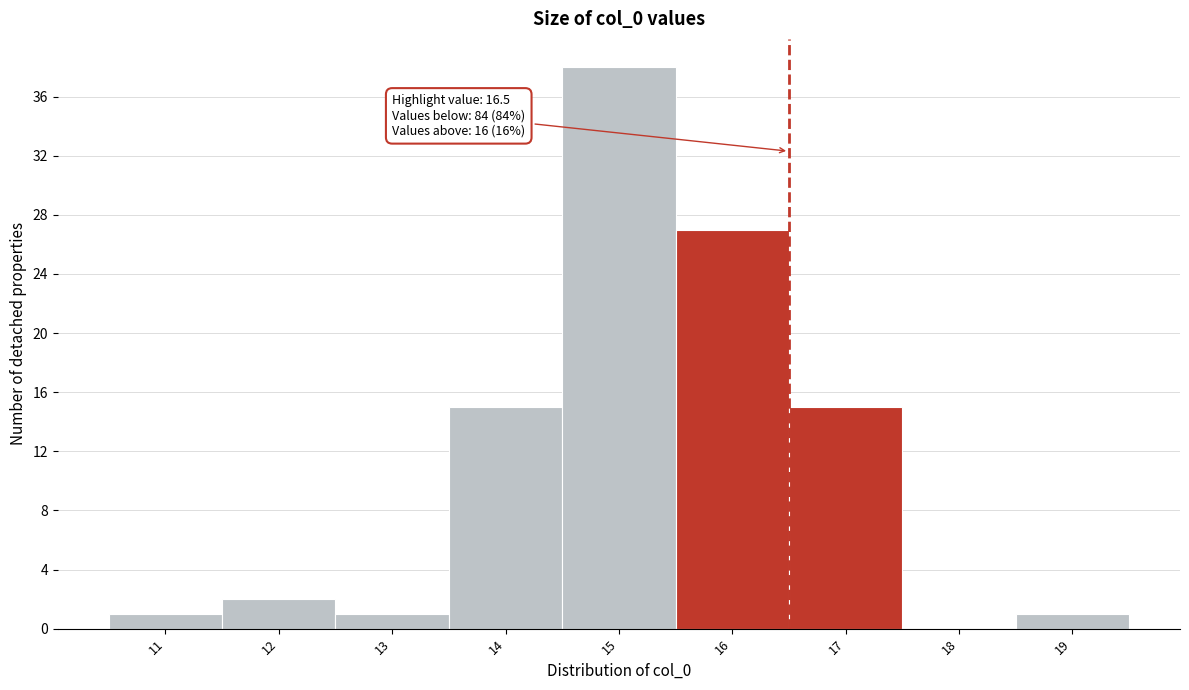

Over which range of the x-axis is the bar tallest?

14.5 to 15.5